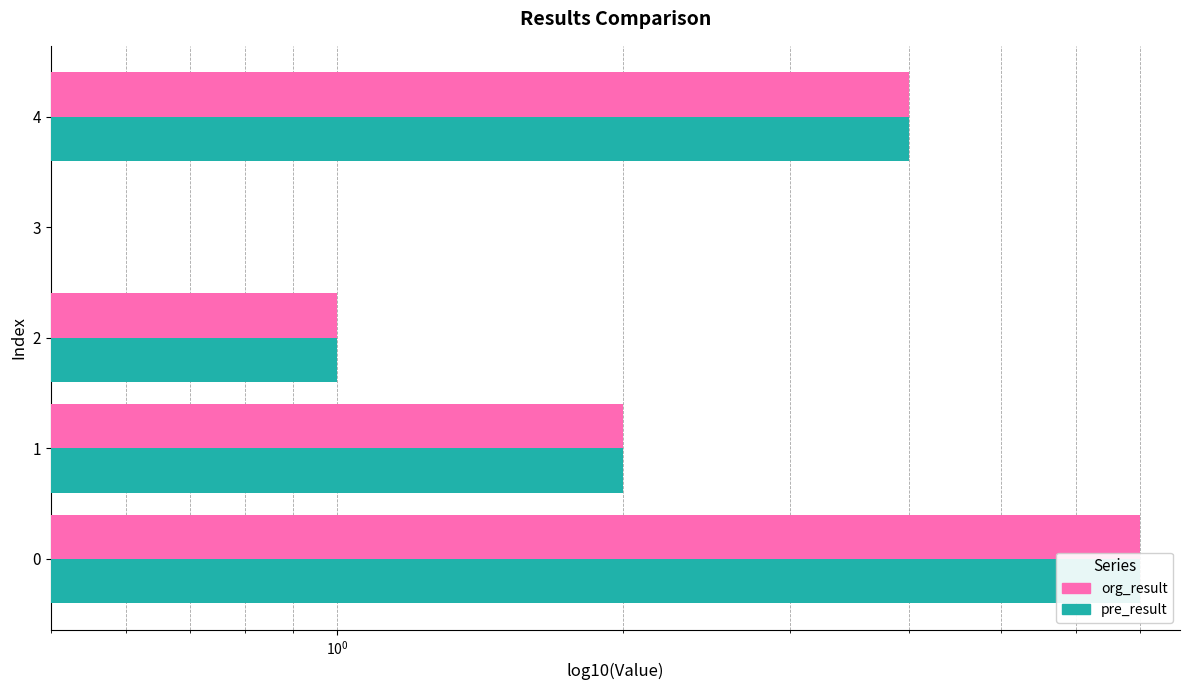

How many pre_result values are between 1 and 4?

3